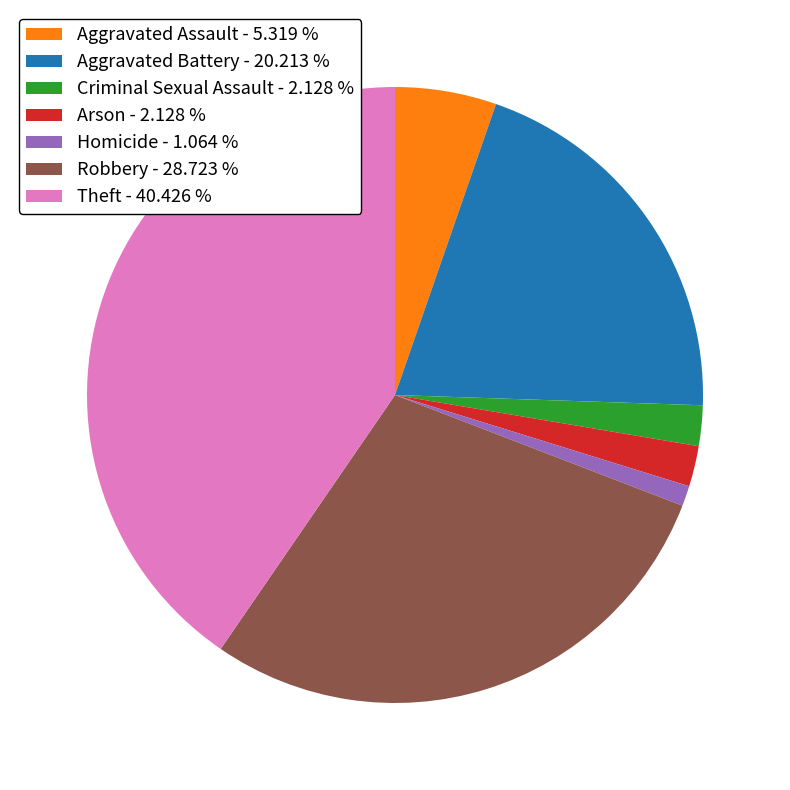

Approximately how many times larger is the value at Homicide - 1.064 % compared to Arson - 2.128 %?

0.5